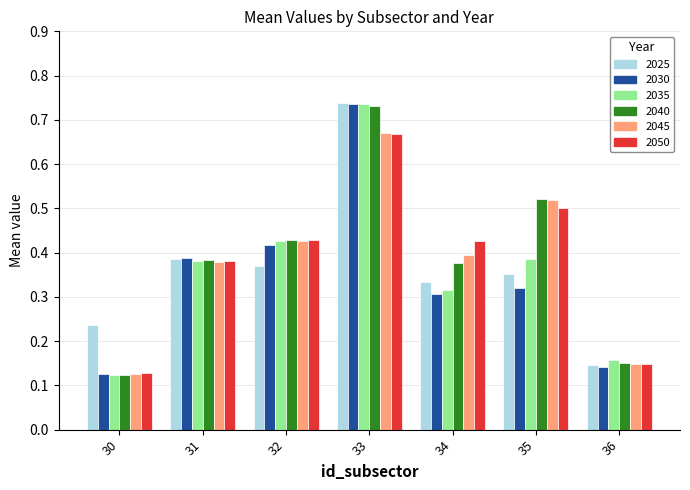

Is it true that 2040 equals 0.4 at 31?

True